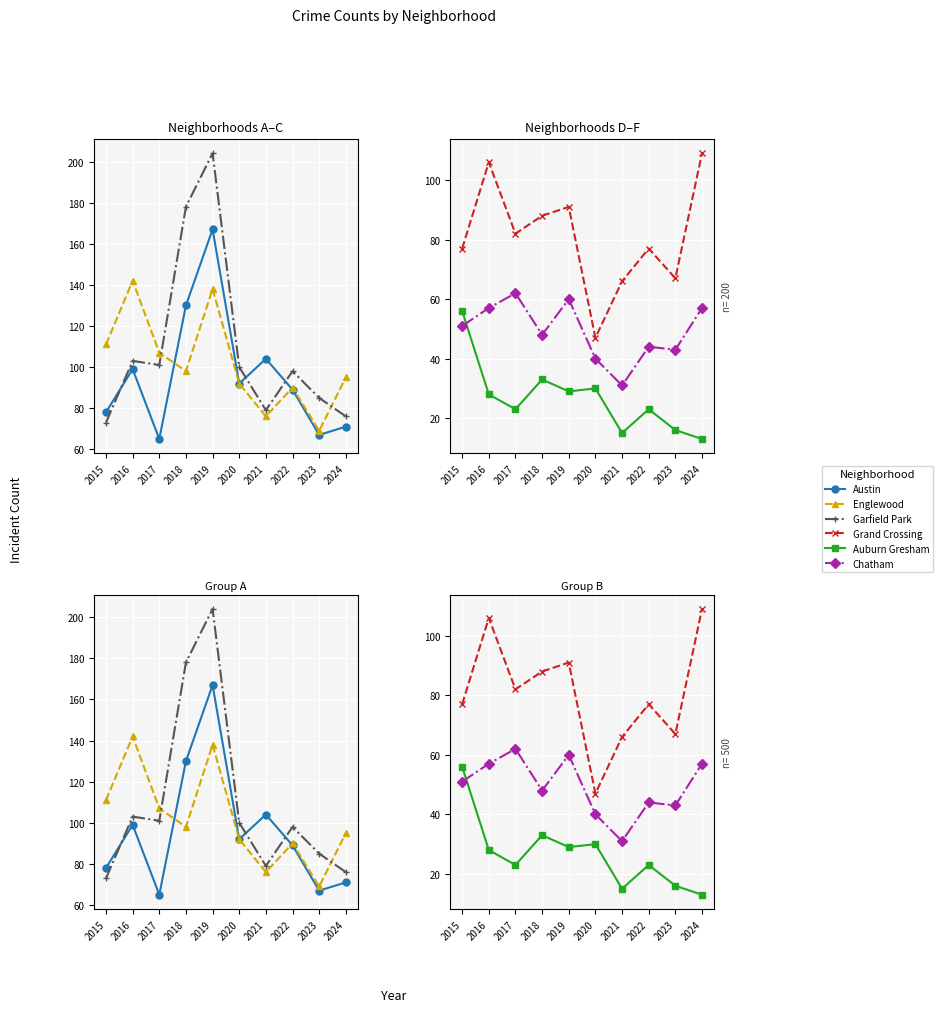

What is the average value of the Garfield Park series?

110